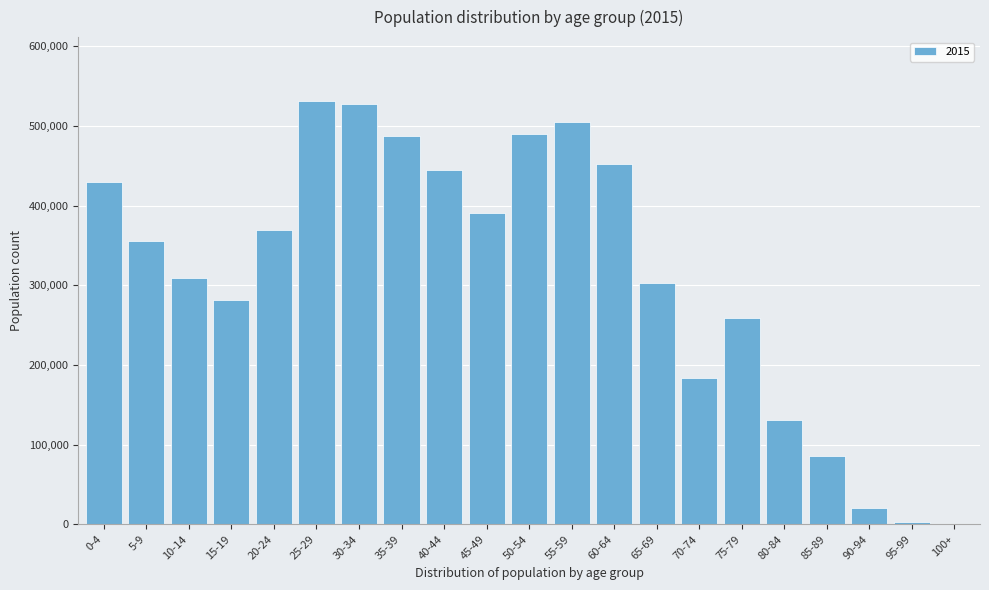

Approximately how many times larger is the value at 10-14 compared to 35-39?

0.6